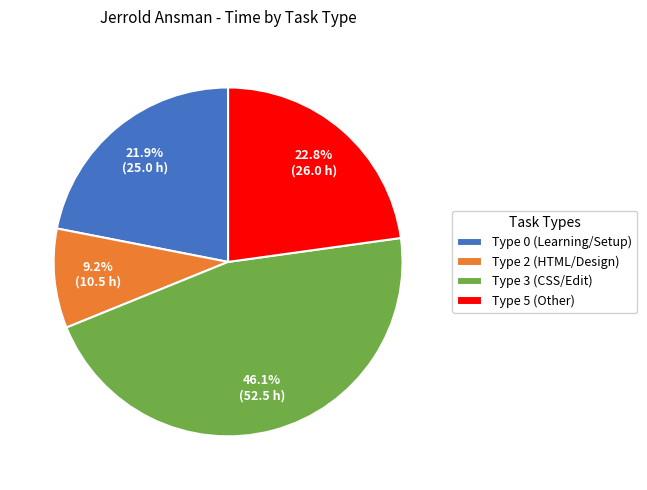

Does any single category account for the majority?

No